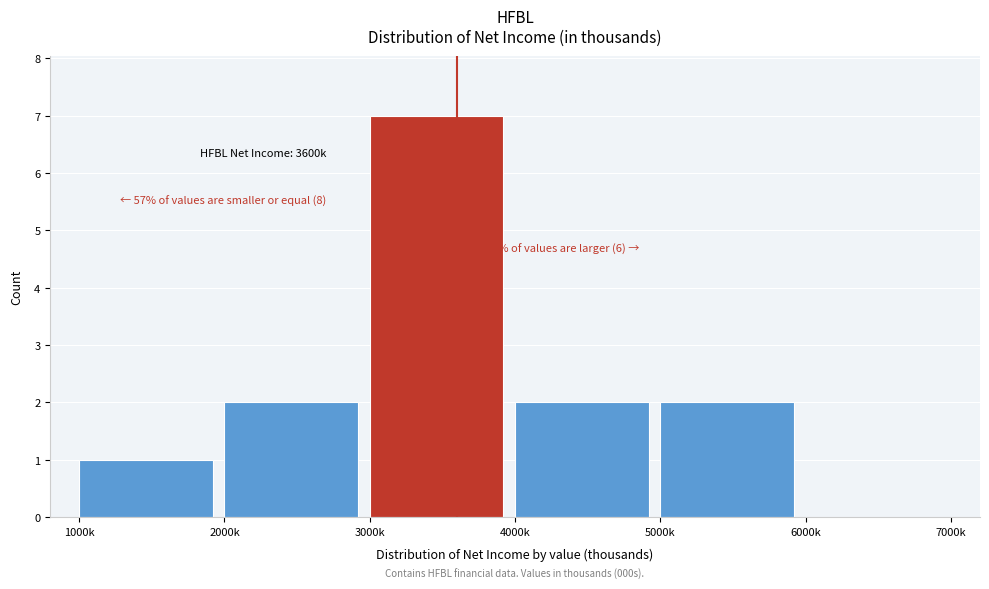

Reading left to right, extract all data points from this chart.

1000k=1	2000k=2	3000k=7	4000k=2	5000k=2	6000k=0